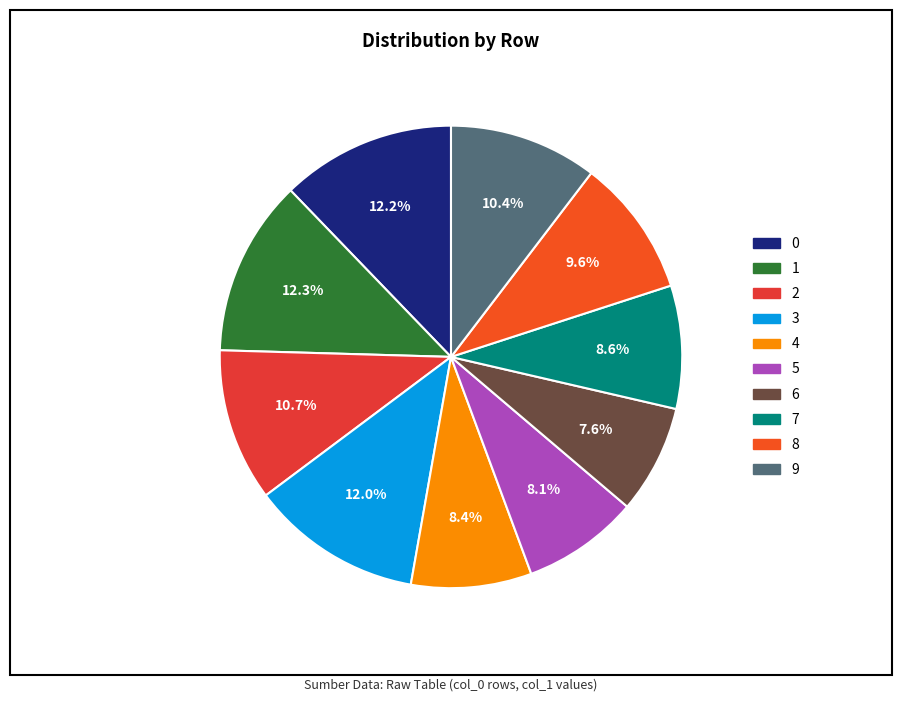

To the nearest percent, what is the difference between the largest and smallest slice percentages?

5%